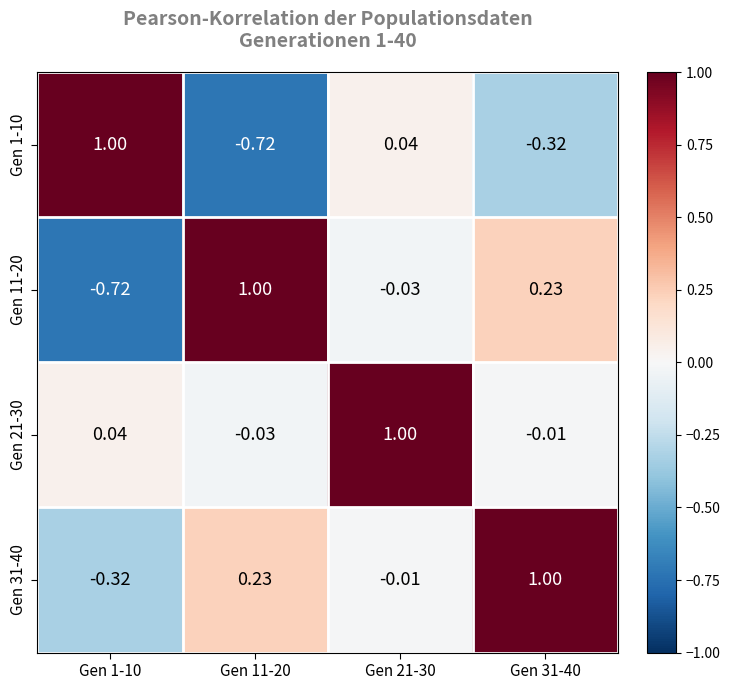

Is the value of Gen 11-20 at Gen 21-30 greater than the value of Gen 31-40 at Gen 21-30?

No